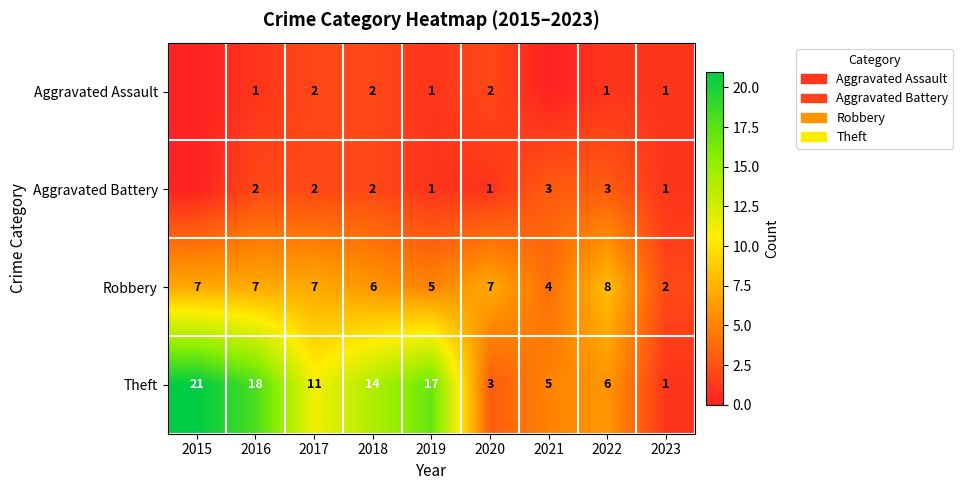

Where does the Theft series first go above 11?

2015